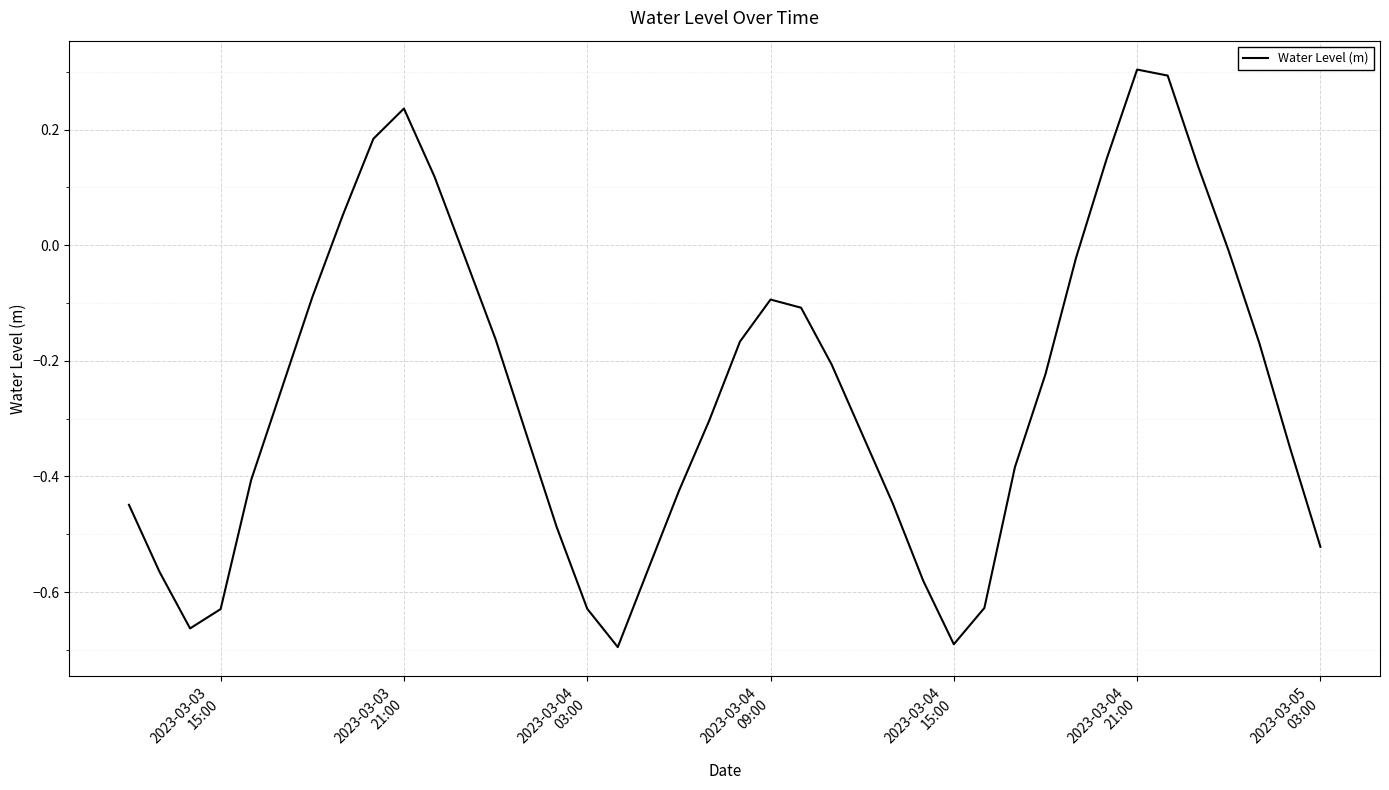

What is the difference between the maximum and minimum values?

1.0